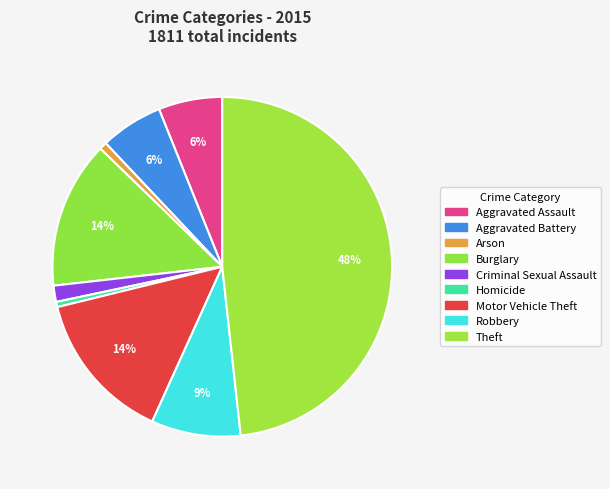

Which category has the smallest portion of the pie?

Homicide